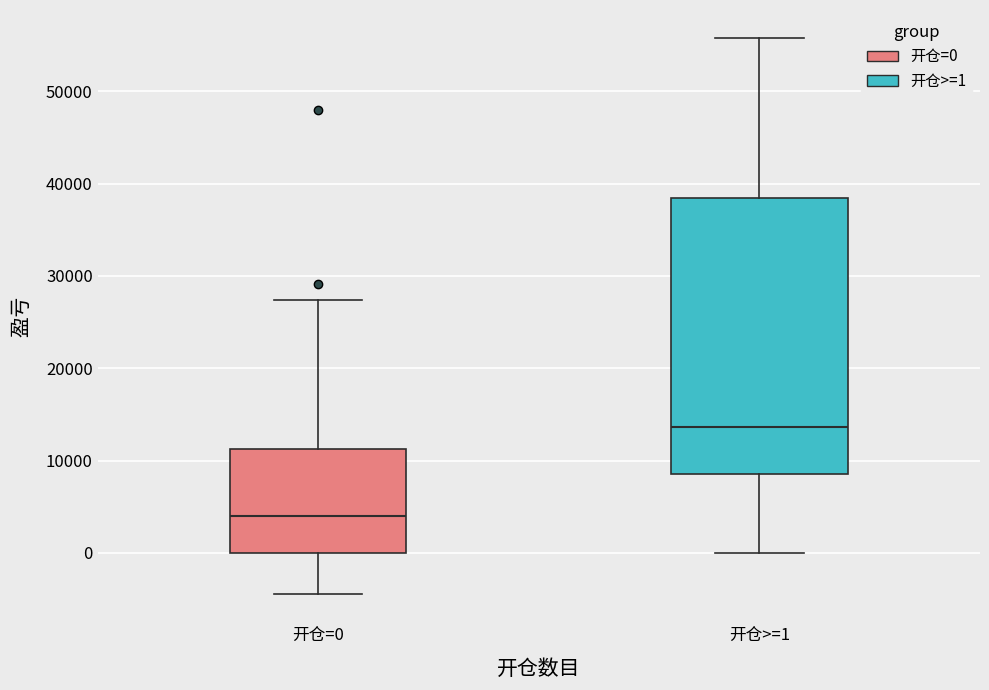

Reading left to right, transcribe this box plot: for each box, give where its median line is, the range the box spans, and where its two whiskers end, as read against the y-axis. The values are not printed on the chart, so give them approximately, as read against the axis.

开仓=0: median 4000, box 0 to 11000, whiskers -5000 to 27000
开仓>=1: median 14000, box 9000 to 38000, whiskers 0 to 56000